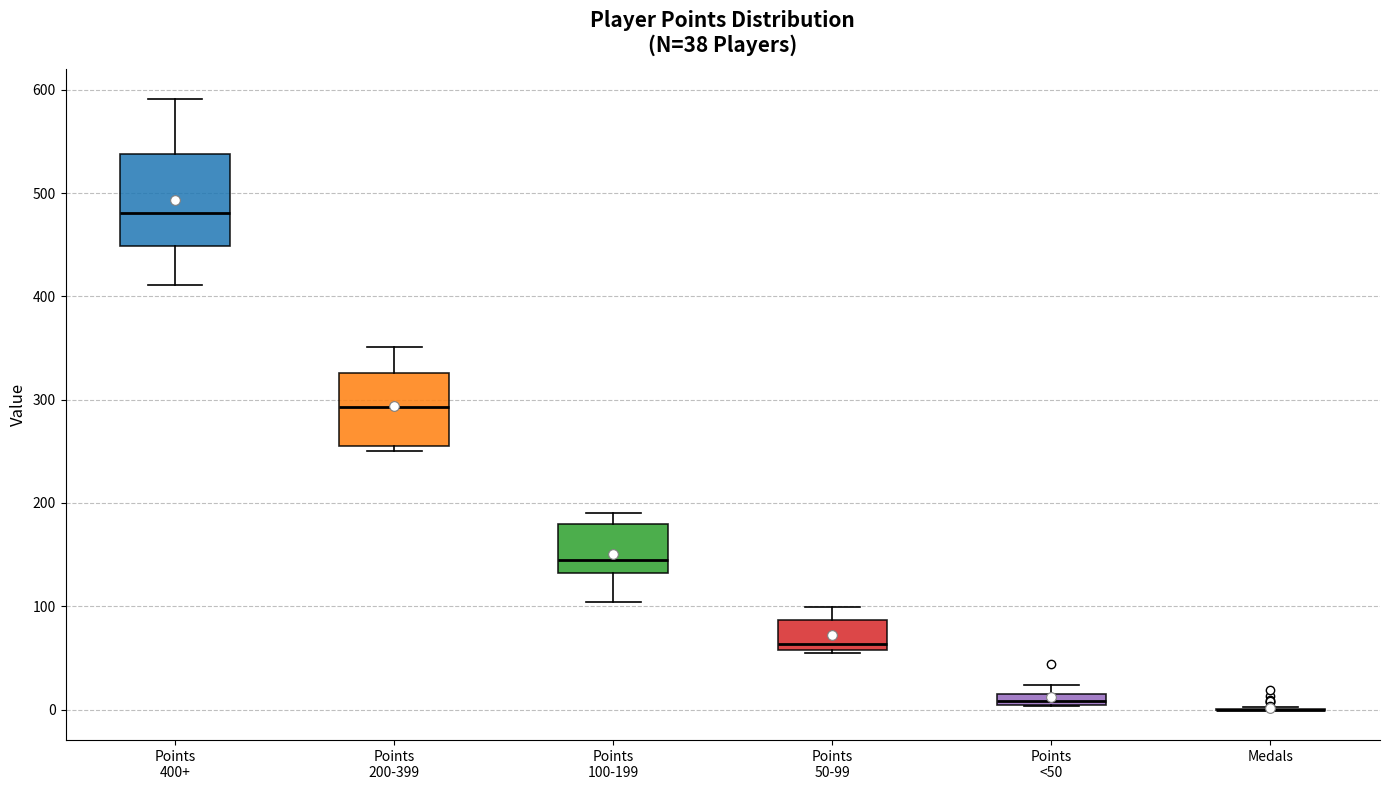

Comparing the boxes themselves (not the whiskers), which one is the tallest?

Points 400+